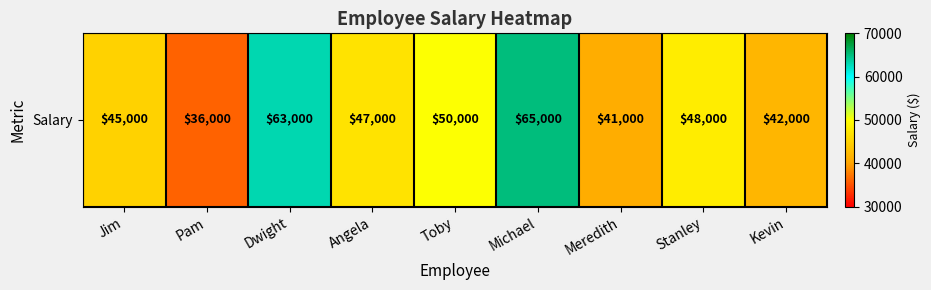

Between Toby and Angela, which is larger?

Toby